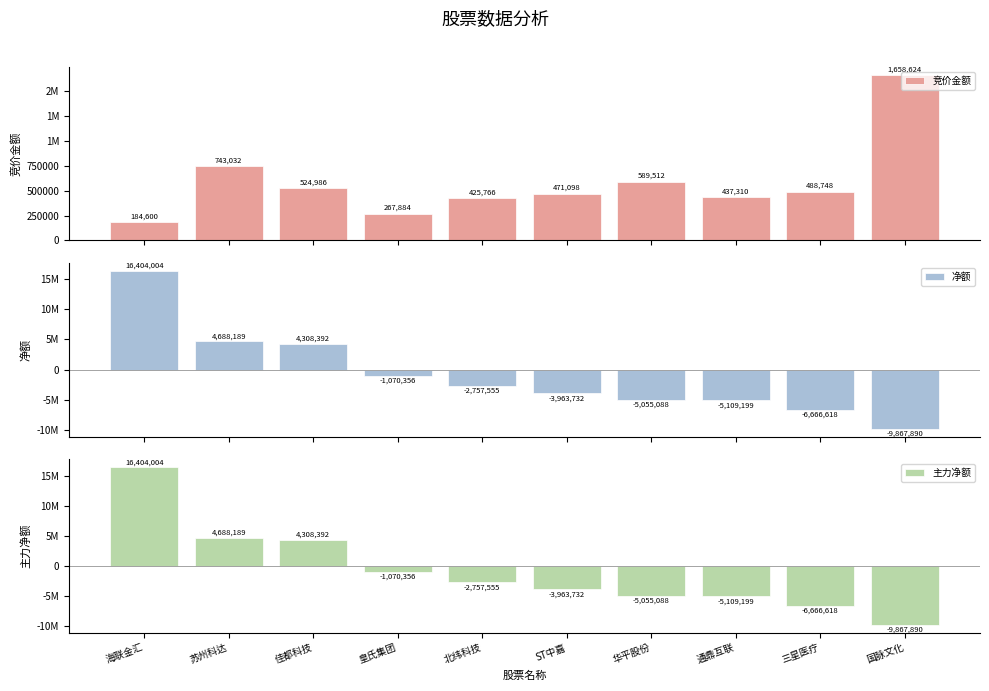

Reading left to right, what are all the values shown in this chart?

竞价金额: 184600	743032	524986	267884	425766	471098	589512	437310	488748	1658624
净额: 16404004	4688189	4308392	-1070356	-2757555	-3963732	-5055088	-5109199	-6666618	-9867890
主力净额: 16404004	4688189	4308392	-1070356	-2757555	-3963732	-5055088	-5109199	-6666618	-9867890